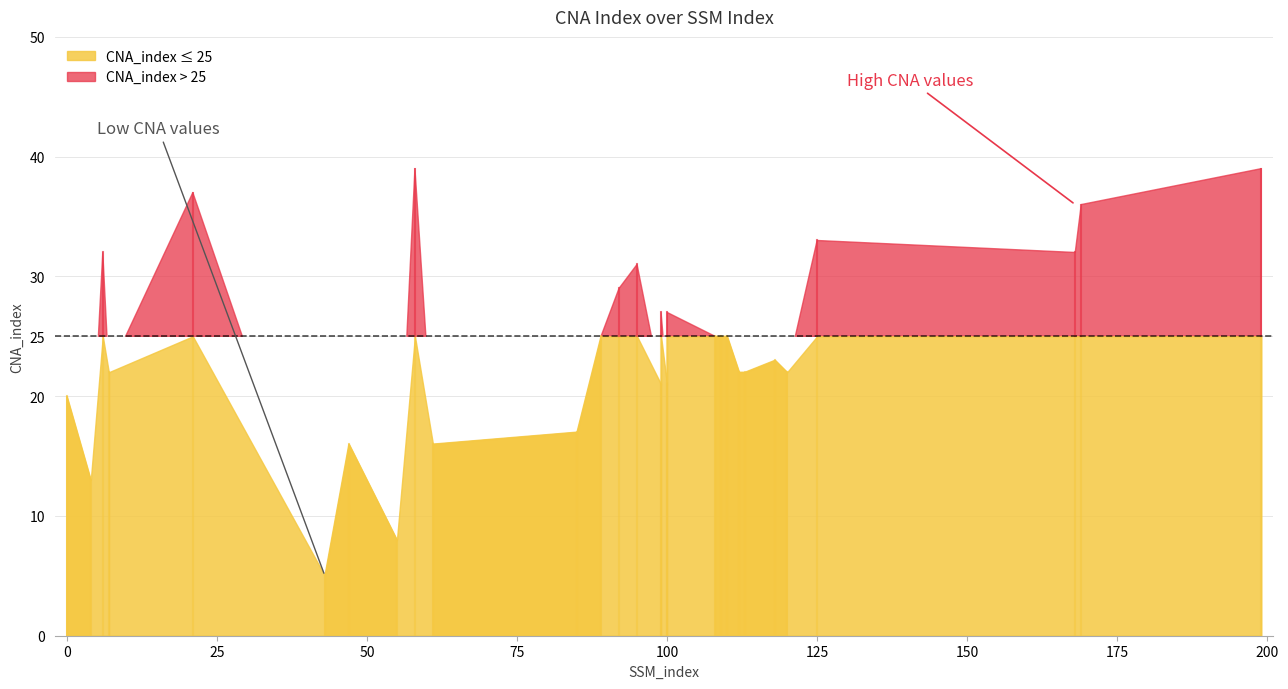

At which category does the chart reach its minimum across all series?

43